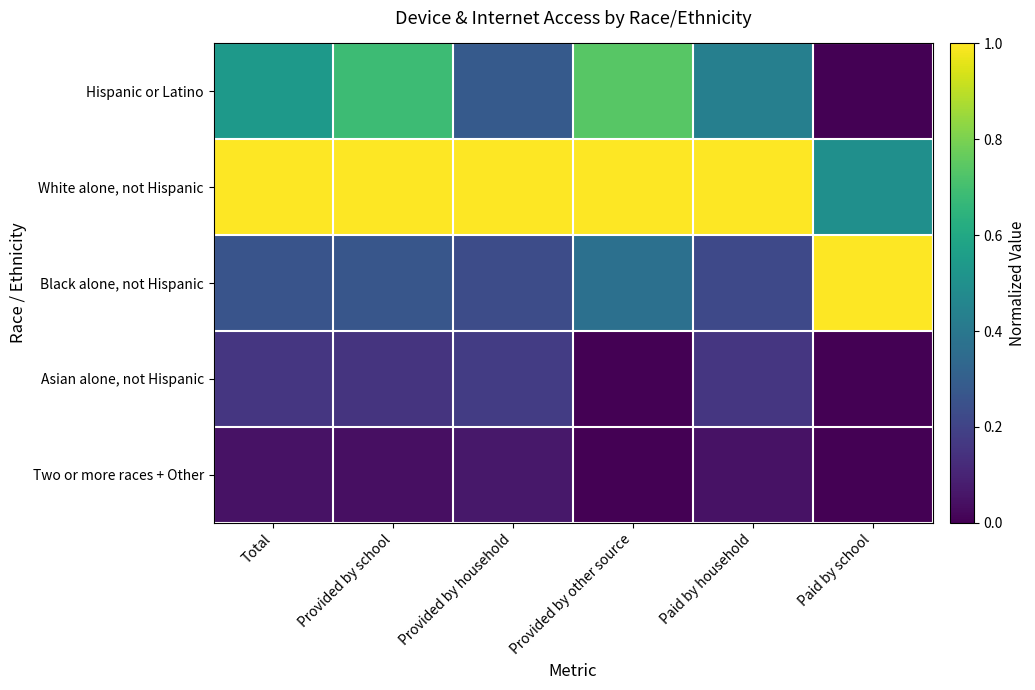

Reading left to right, what are all the values shown in this chart?

Hispanic or Latino: Total=0.5	Provided by school=0.7	Provided by household=0.3	Provided by other source=0.7	Paid by household=0.4	Paid by school=0.0
White alone, not Hispanic: Total=1.0	Provided by school=1.0	Provided by household=1.0	Provided by other source=1.0	Paid by household=1.0	Paid by school=0.5
Black alone, not Hispanic: Total=0.3	Provided by school=0.3	Provided by household=0.2	Provided by other source=0.4	Paid by household=0.2	Paid by school=1.0
Asian alone, not Hispanic: Total=0.2	Provided by school=0.2	Provided by household=0.2	Provided by other source=0.0	Paid by household=0.2	Paid by school=0.0
Two or more races + Other: Total=0.0	Provided by school=0.0	Provided by household=0.1	Provided by other source=0.0	Paid by household=0.1	Paid by school=0.0